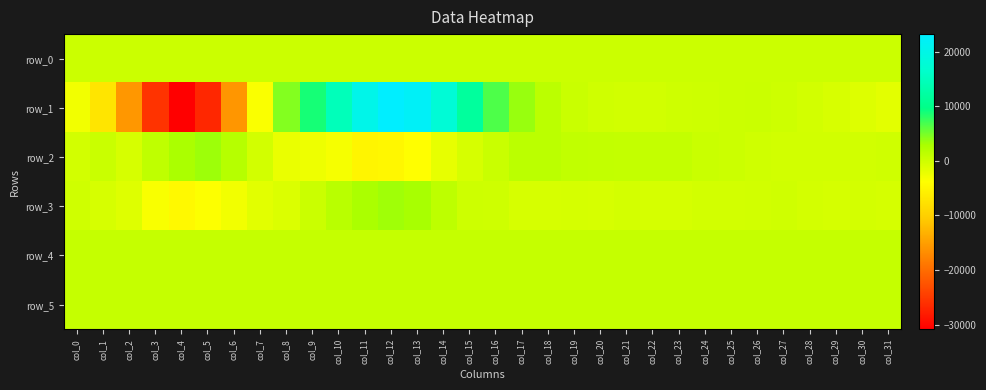

What is the approximate value of row_5 at col_24?

828.0